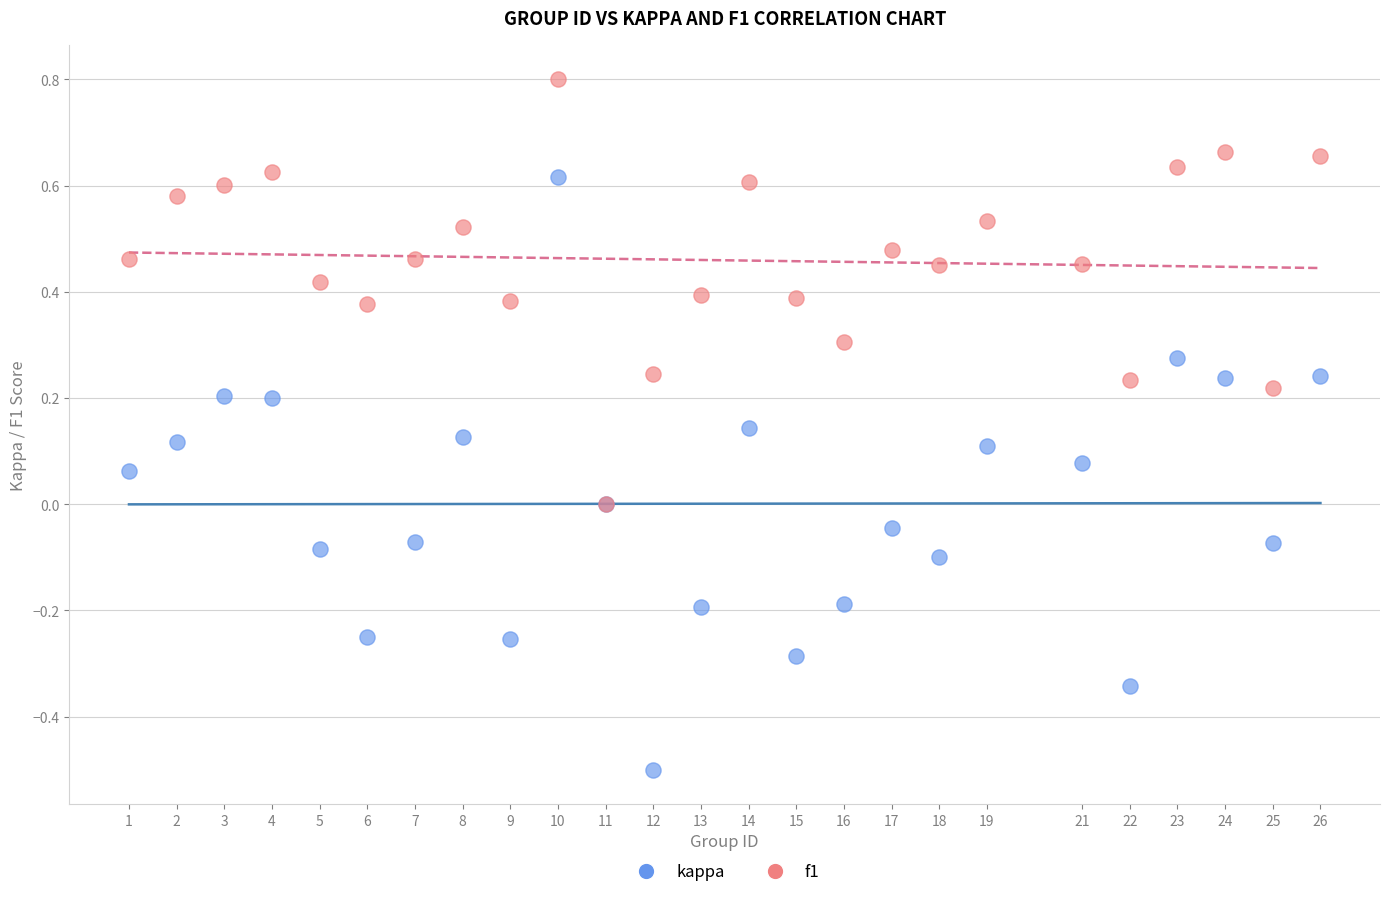

Which series has the largest Y range (max minus min)?

kappa